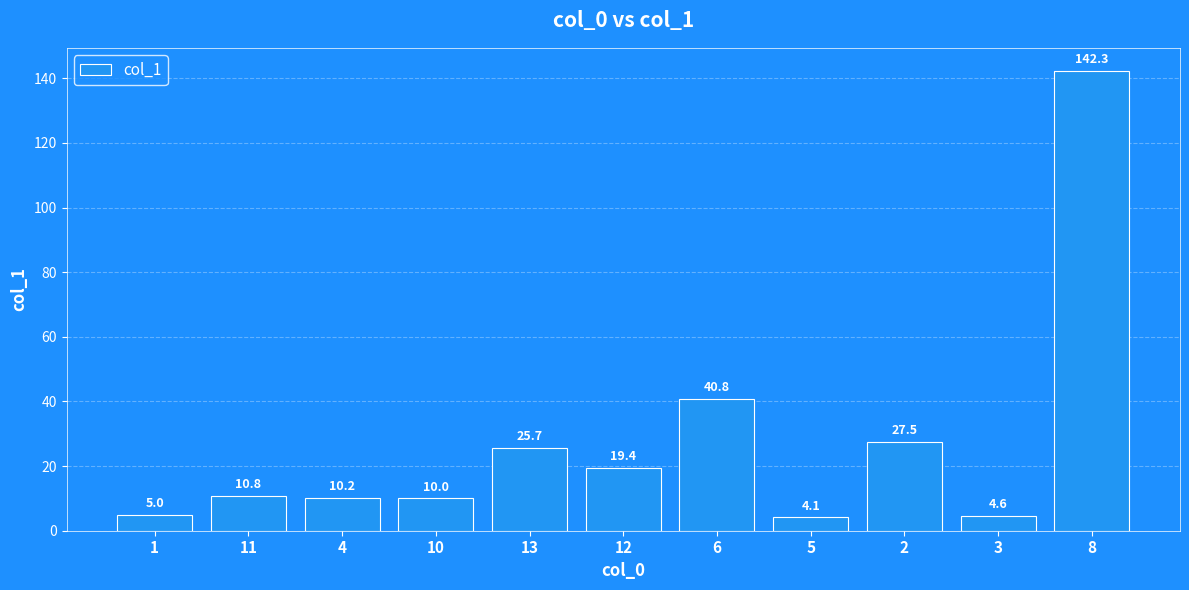

True or false: the data shows 4.1 at 5.

True